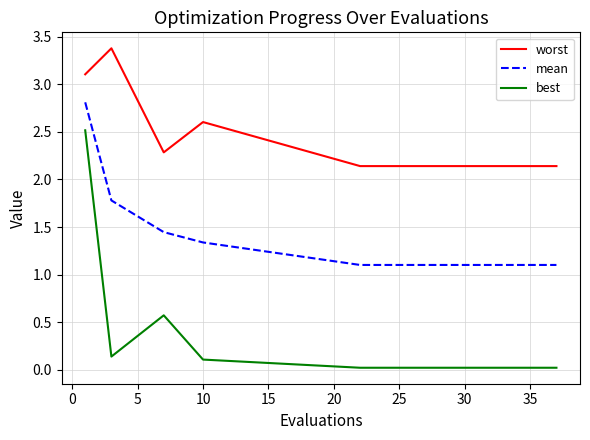

True or false: worst and best intersect in this chart.

False